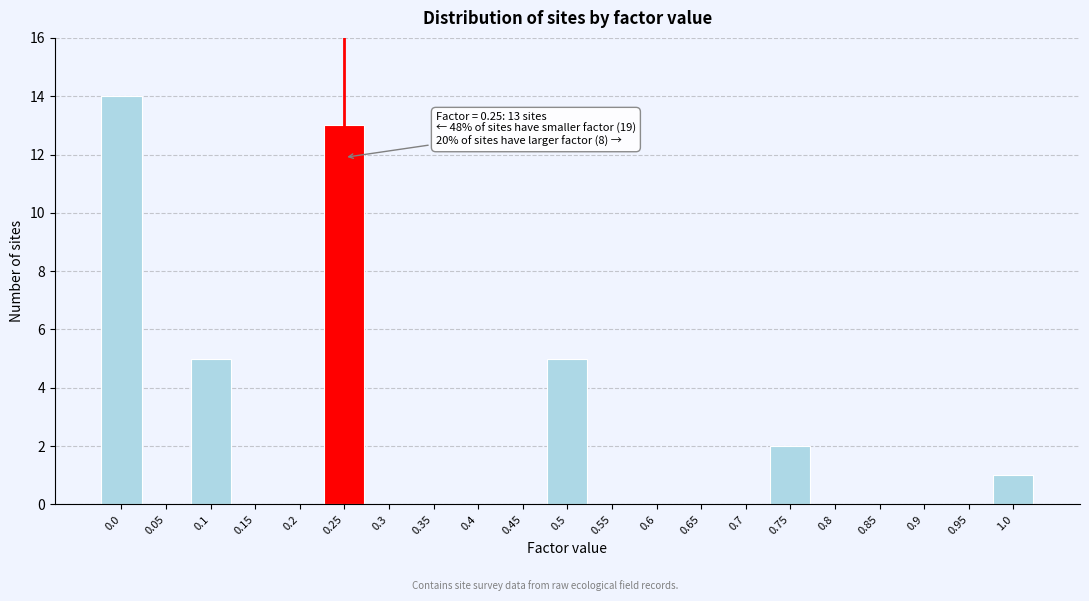

Reading left to right, extract all data points from this chart.

0.0=14	0.05=0	0.1=5	0.15=0	0.2=0	0.25=13	0.3=0	0.35=0	0.4=0	0.45=0	0.5=5	0.55=0	0.6=0	0.65=0	0.7=0	0.75=2	0.8=0	0.85=0	0.9=0	0.95=0	1.0=1